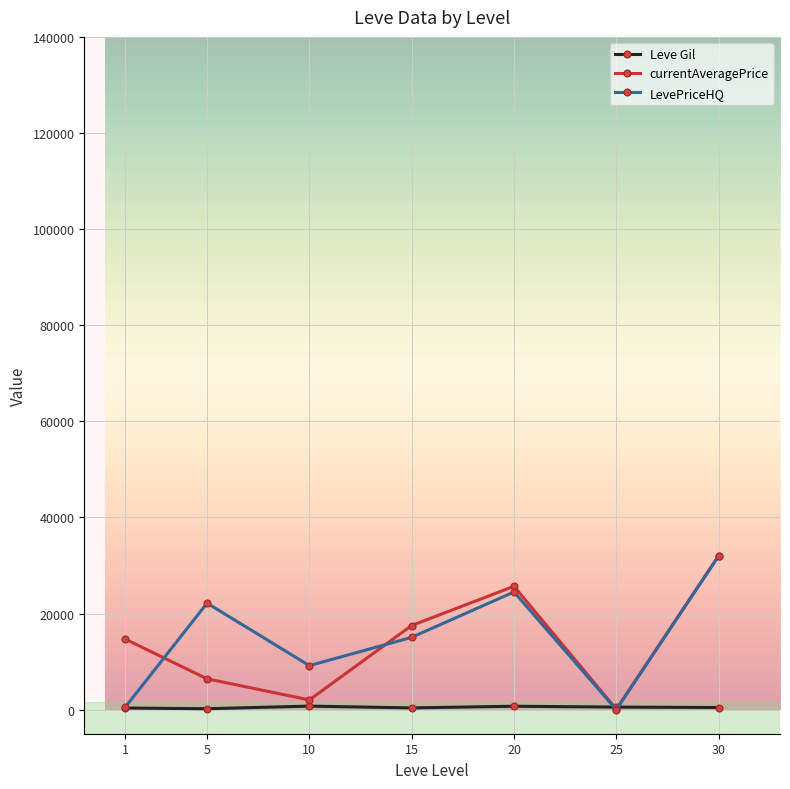

Which series changed the most between 5 and 25?

LevePriceHQ